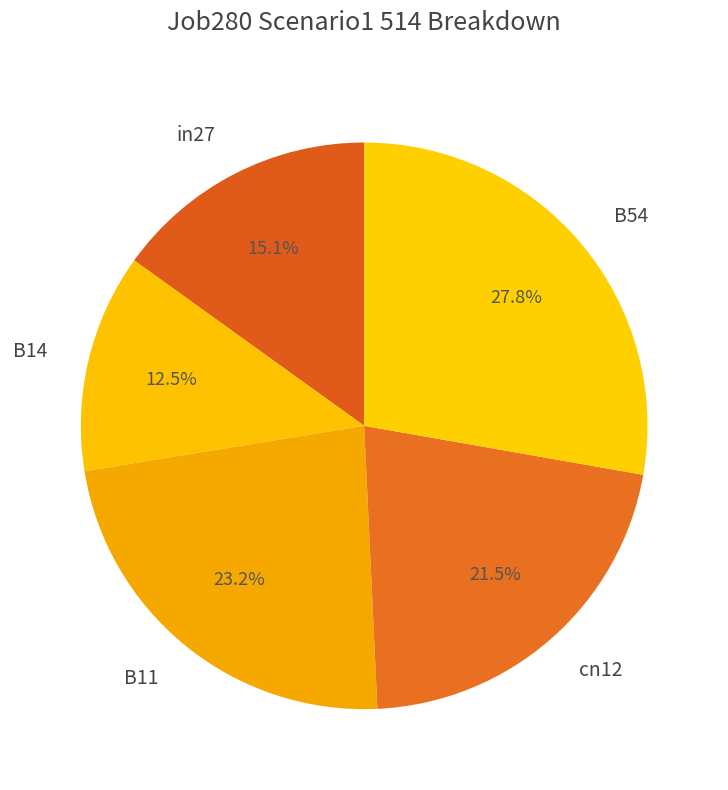

Count the number of slices in the pie.

5